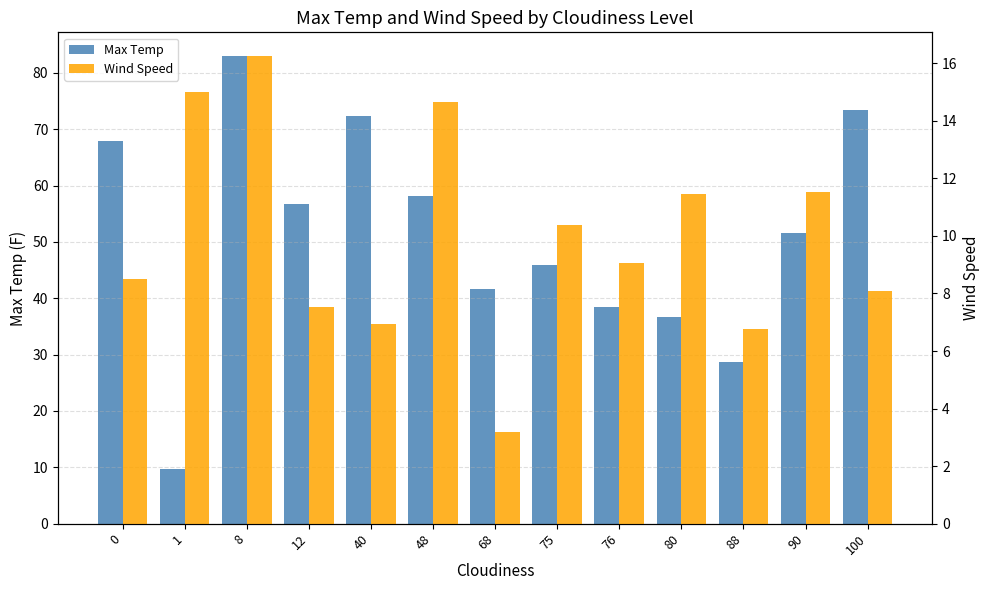

Where does the Wind Speed series first go above 9?

1